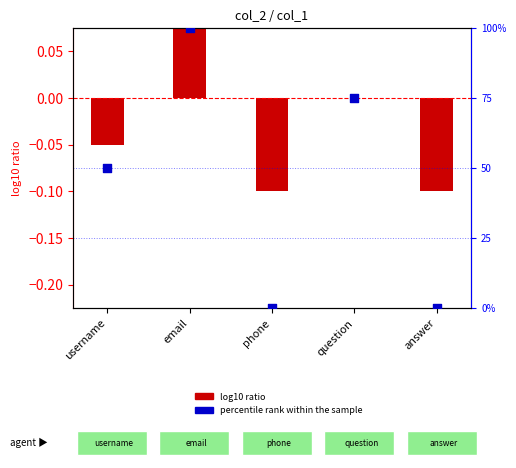

Which series has the widest spread of Y values?

percentile rank within the sample